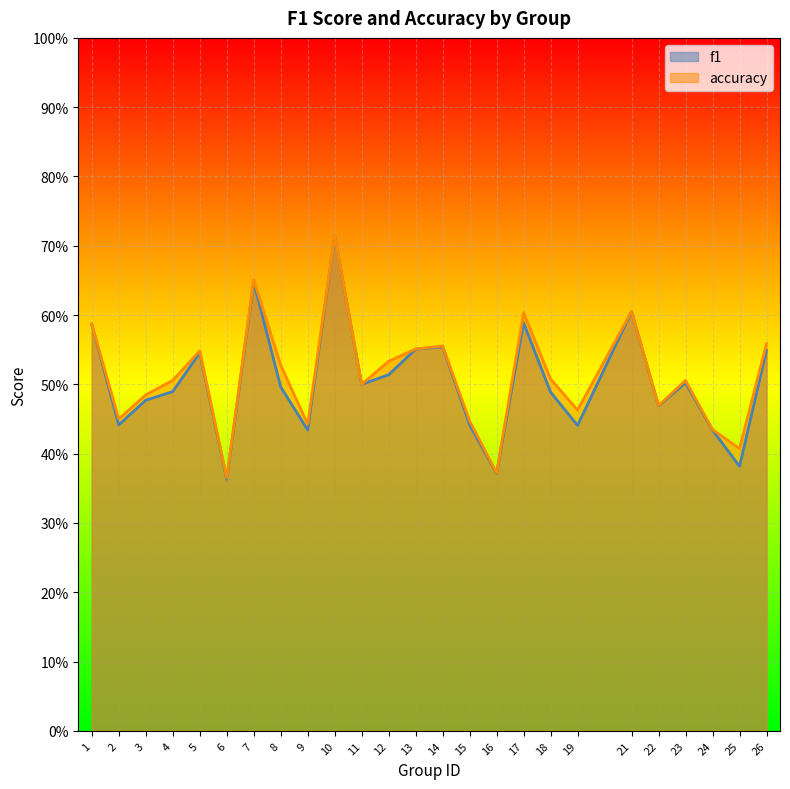

What is the value of the accuracy point at the 21st from the left?

0.5